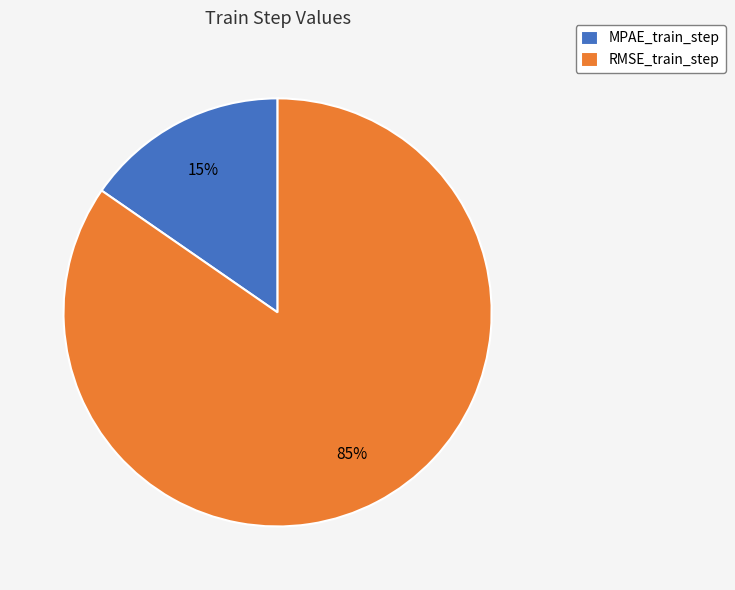

True or false: MPAE_train_step accounts for 15% of the total.

True